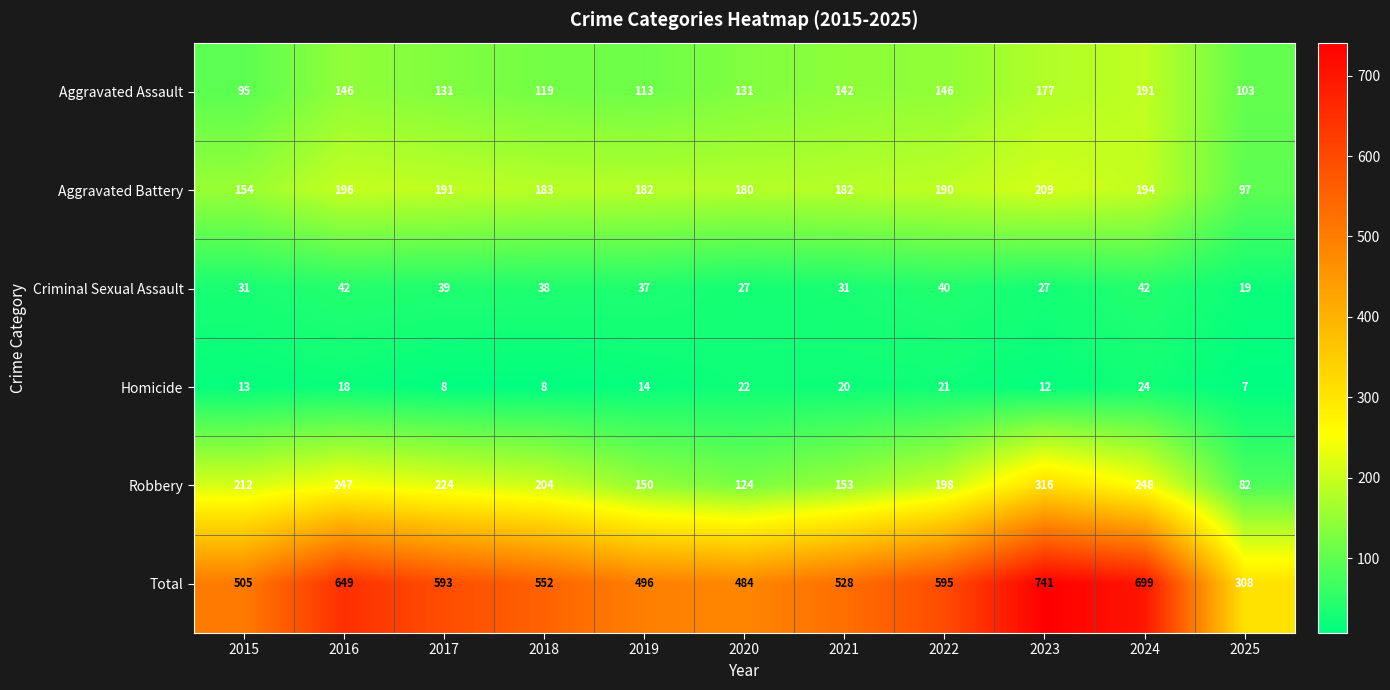

Which series has the largest total across all categories?

Total